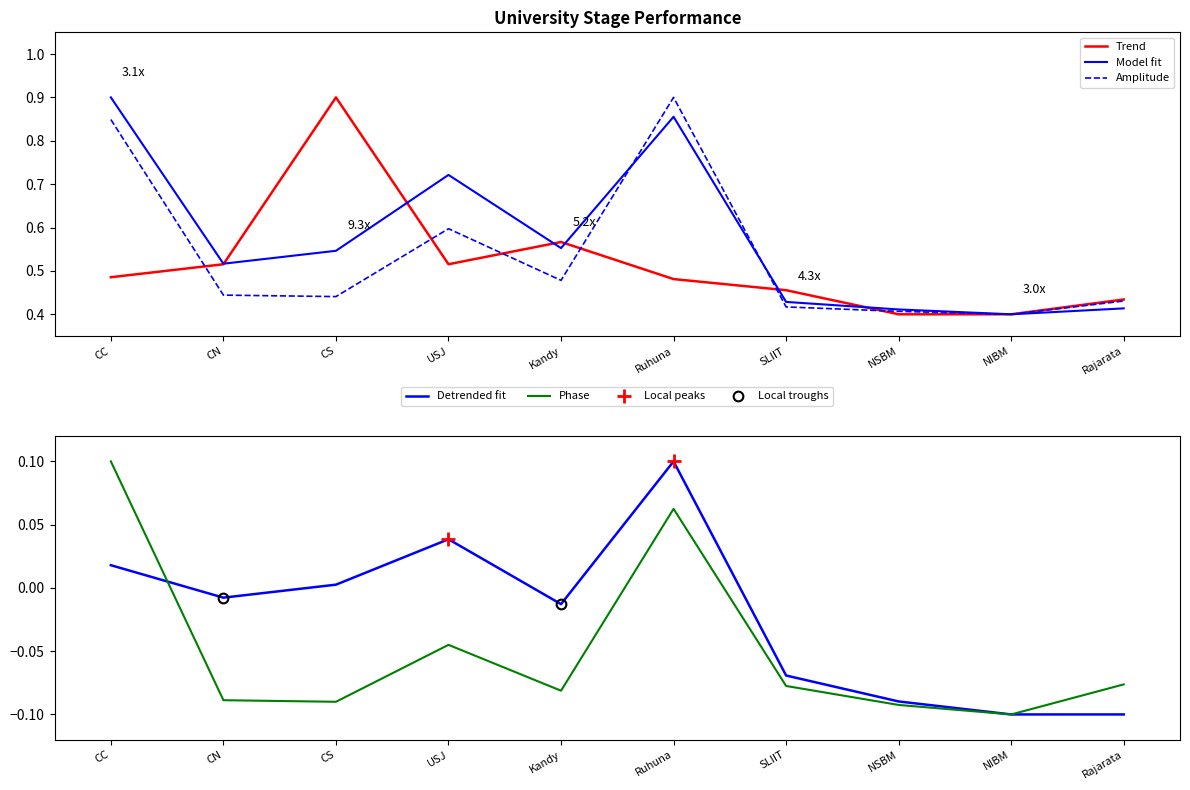

At which label does oGV (SU) reach its peak?

CS